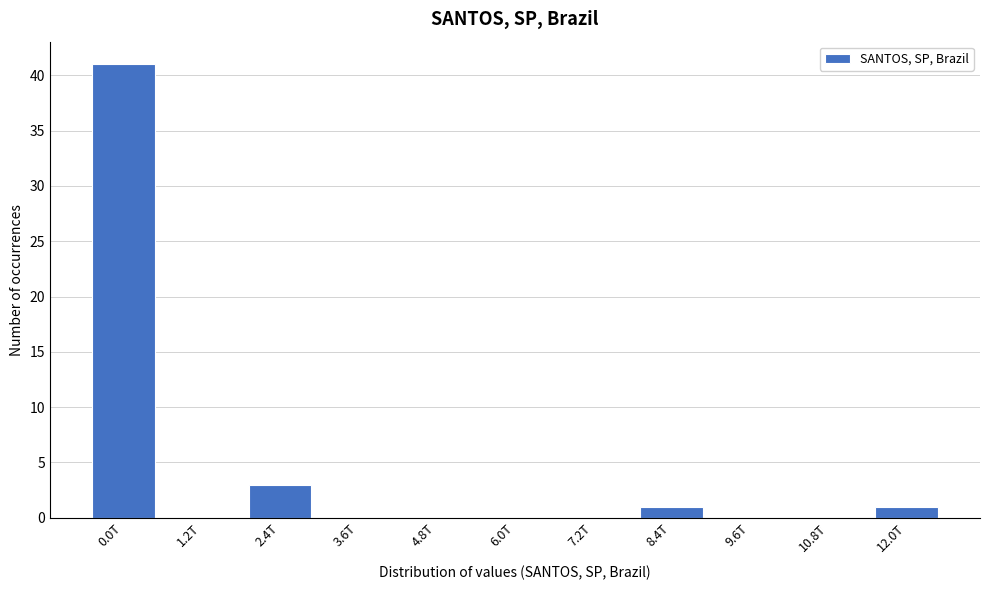

Reading left to right, list all the values displayed in this chart.

0.0T=41	1.2T=0	2.4T=3	3.6T=0	4.8T=0	6.0T=0	7.2T=0	8.4T=1	9.6T=0	10.8T=0	12.0T=1